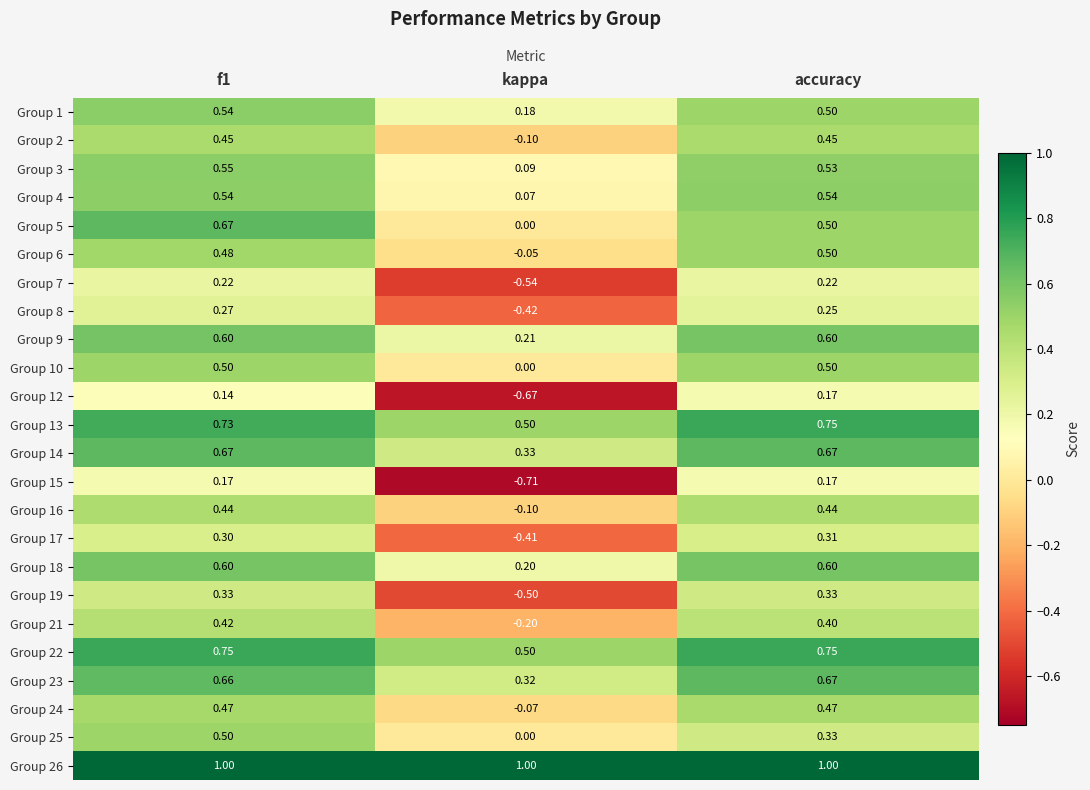

How many categories are shown in the chart?

3